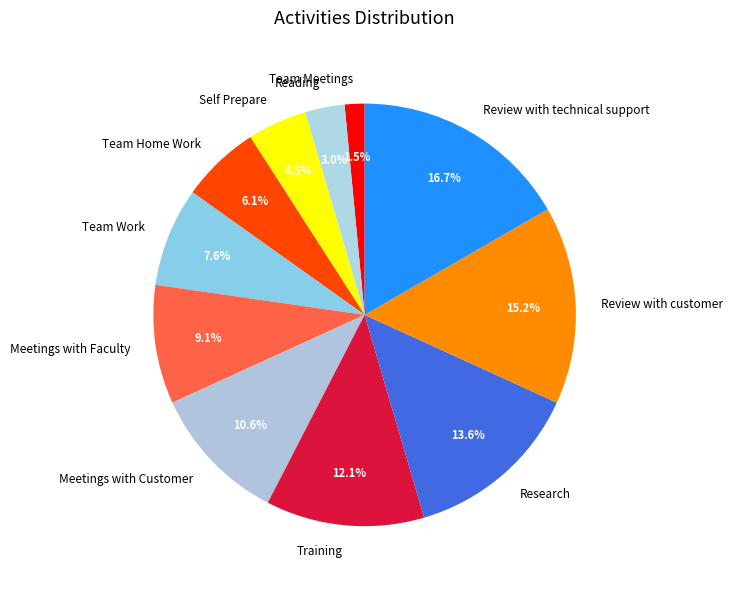

To the nearest percent, what is the combined percentage of Research and Training?

26%